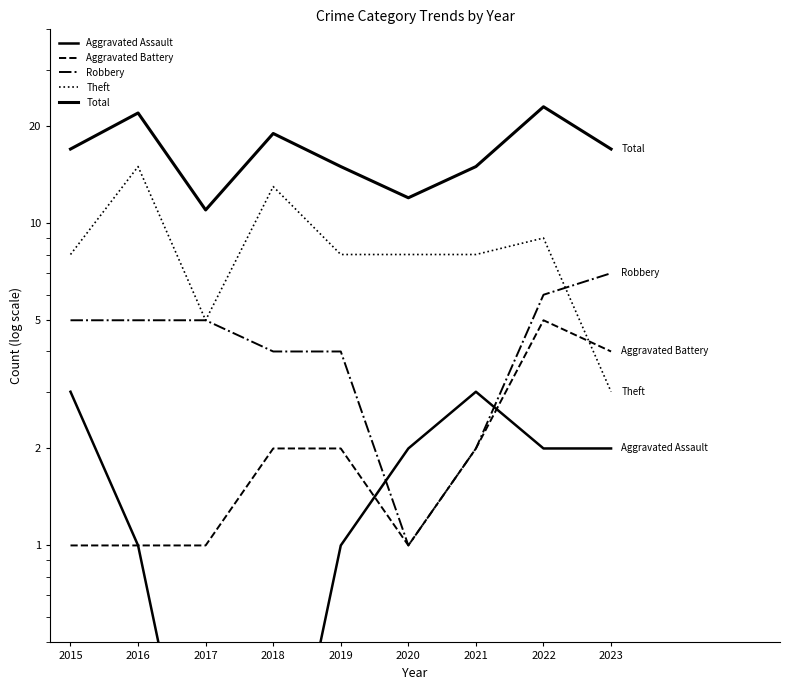

True or false: Aggravated Assault has a value of 3.0 at 2015.

True